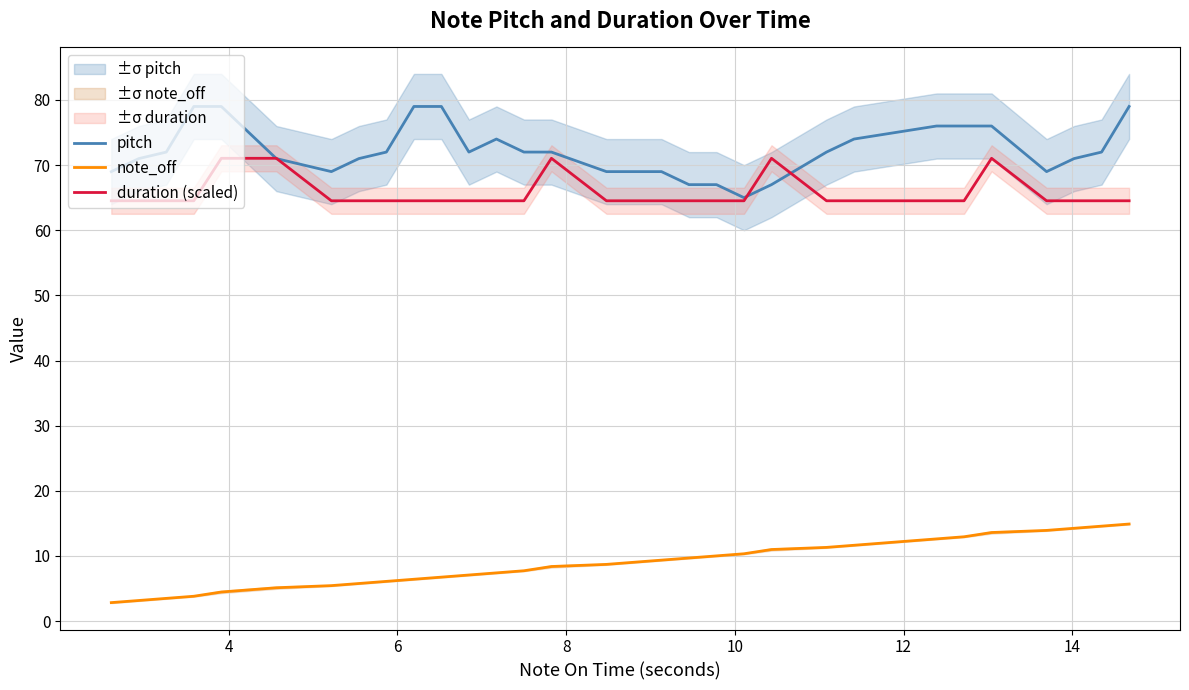

How many pitch values are between 69 and 76?

22